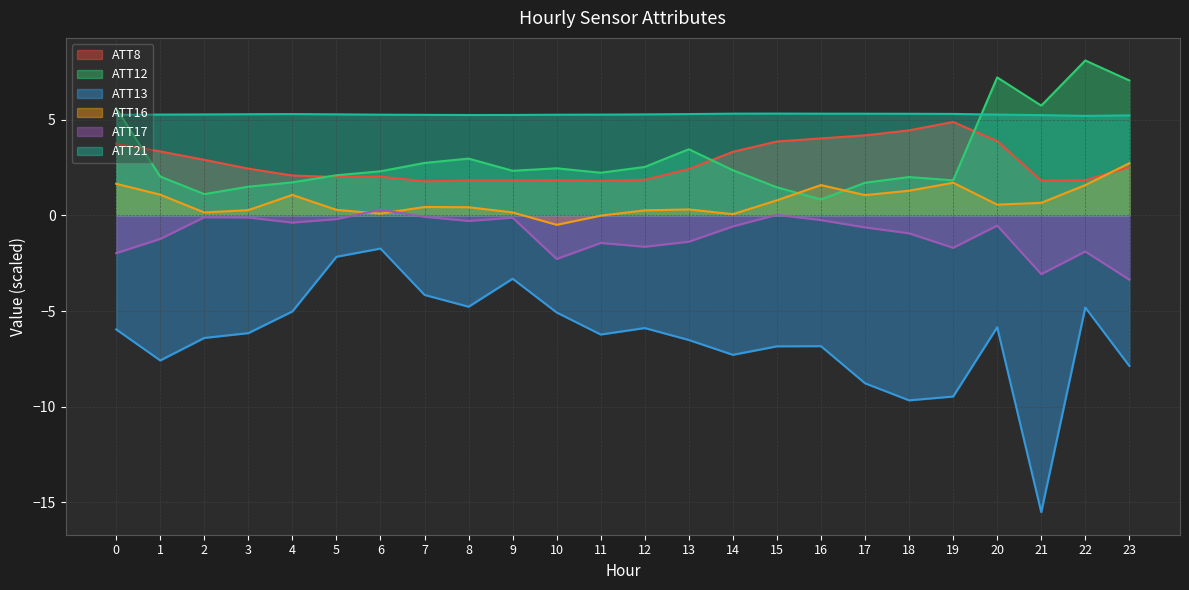

Where is the first local maximum for ATT8?

6